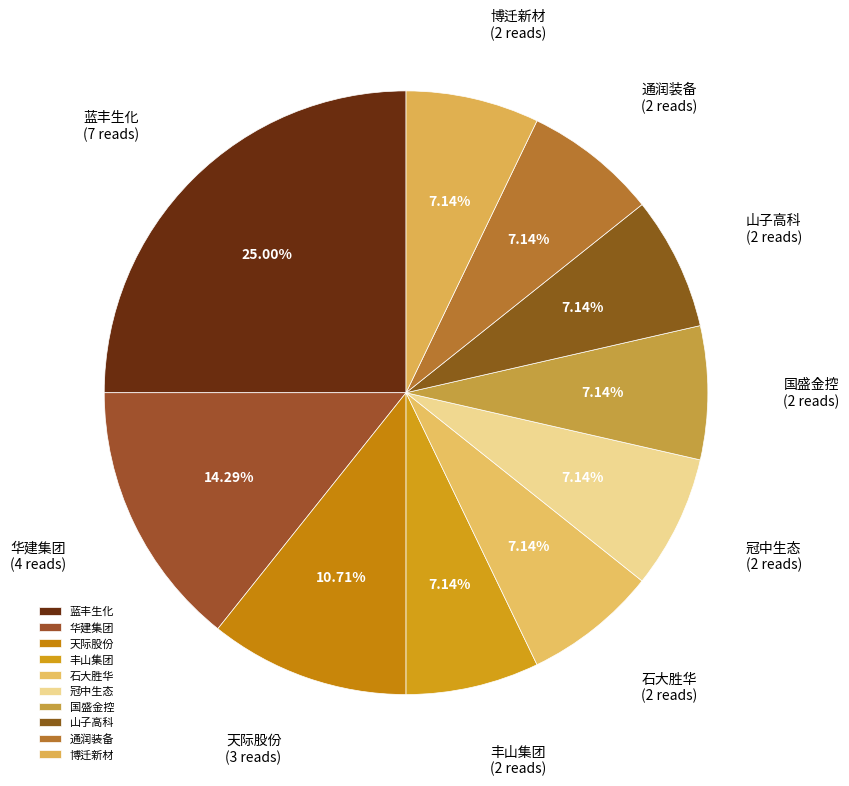

To the nearest percent, what percentage of the pie is 冠中生态?

7%